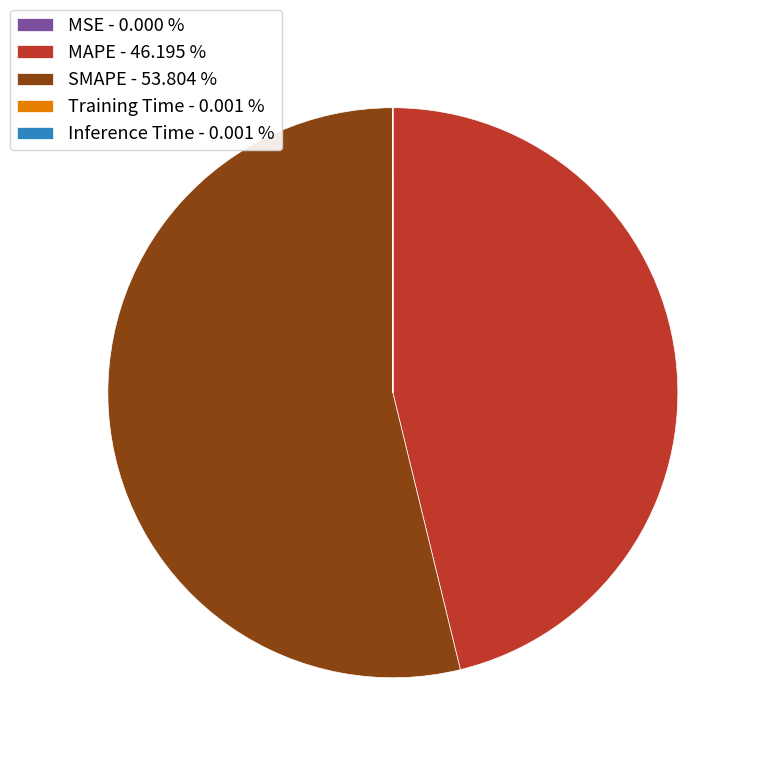

Does MAPE - 46.195 % account for over 50% of the chart?

No